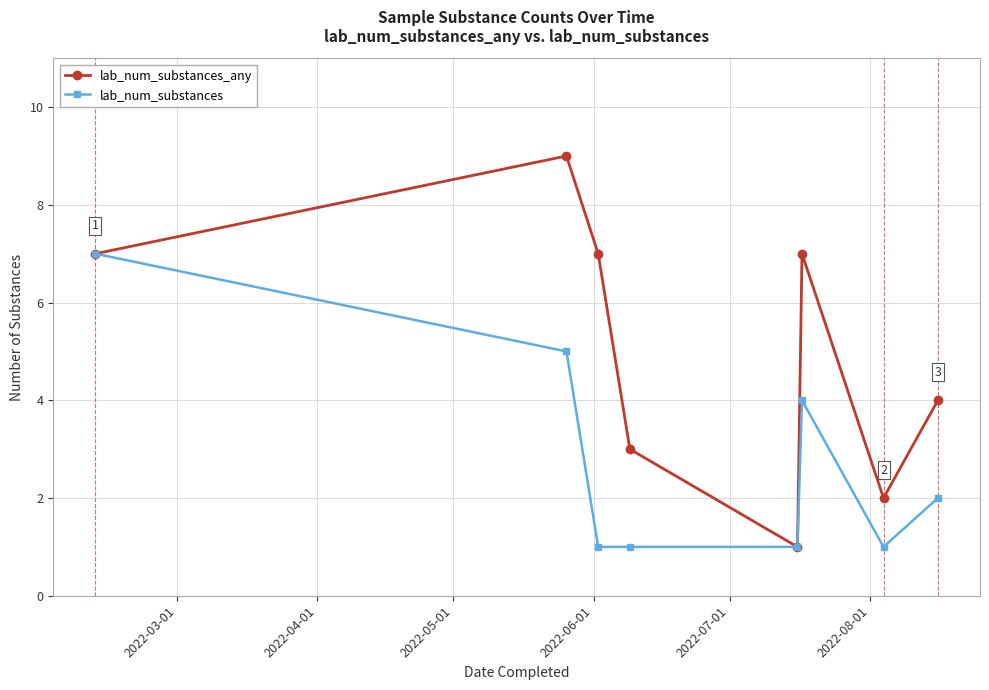

Rank the series by their maximum value, from lowest to highest.

lab_num_substances, lab_num_substances_any